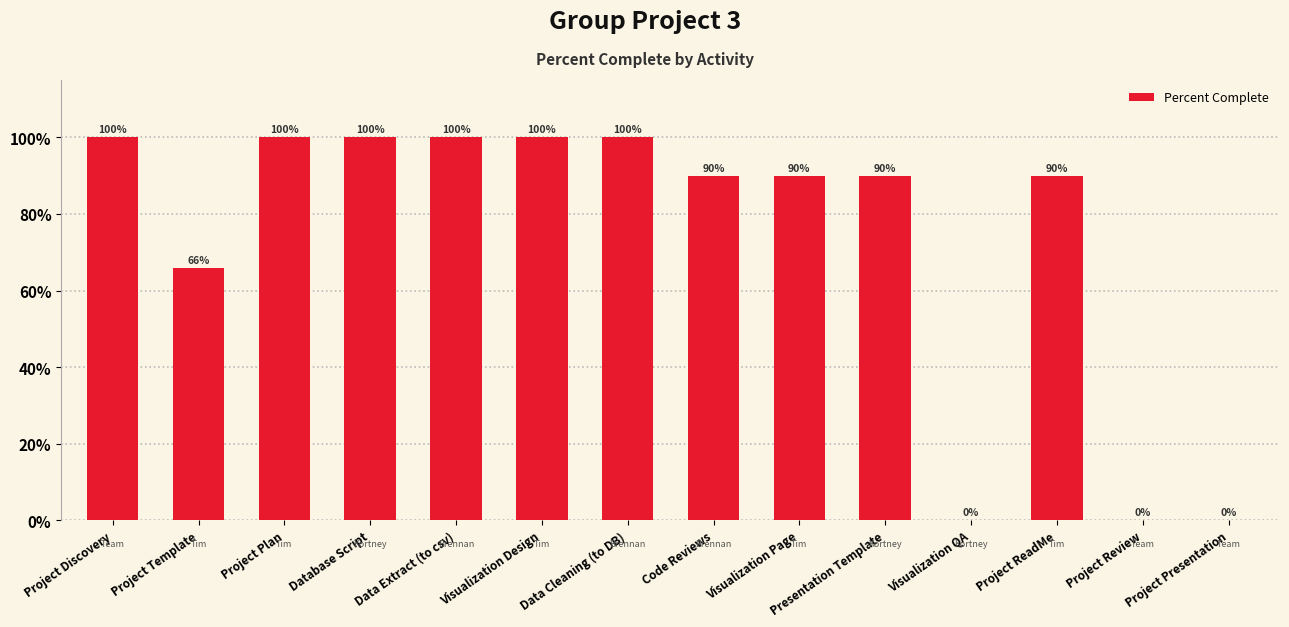

Where does the data first go above 90?

Project Discovery